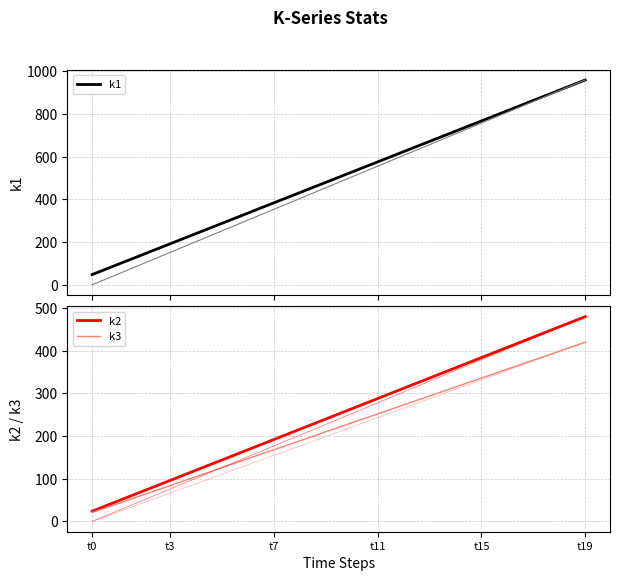

What is the highest value of the k1 series?

960